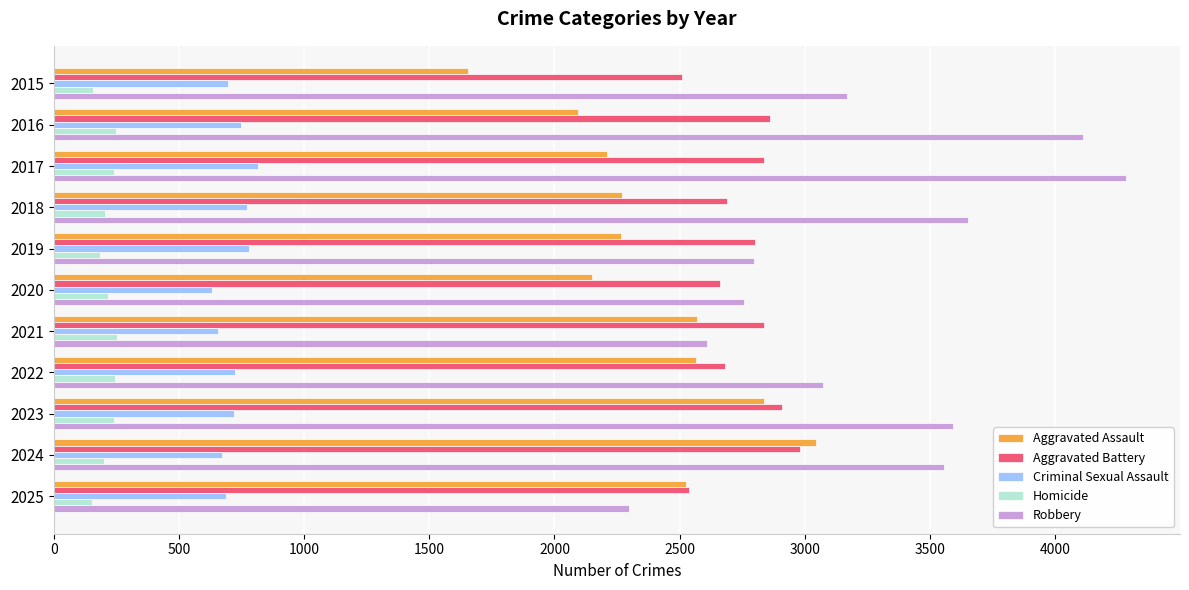

Which series has the largest range (max minus min)?

Robbery